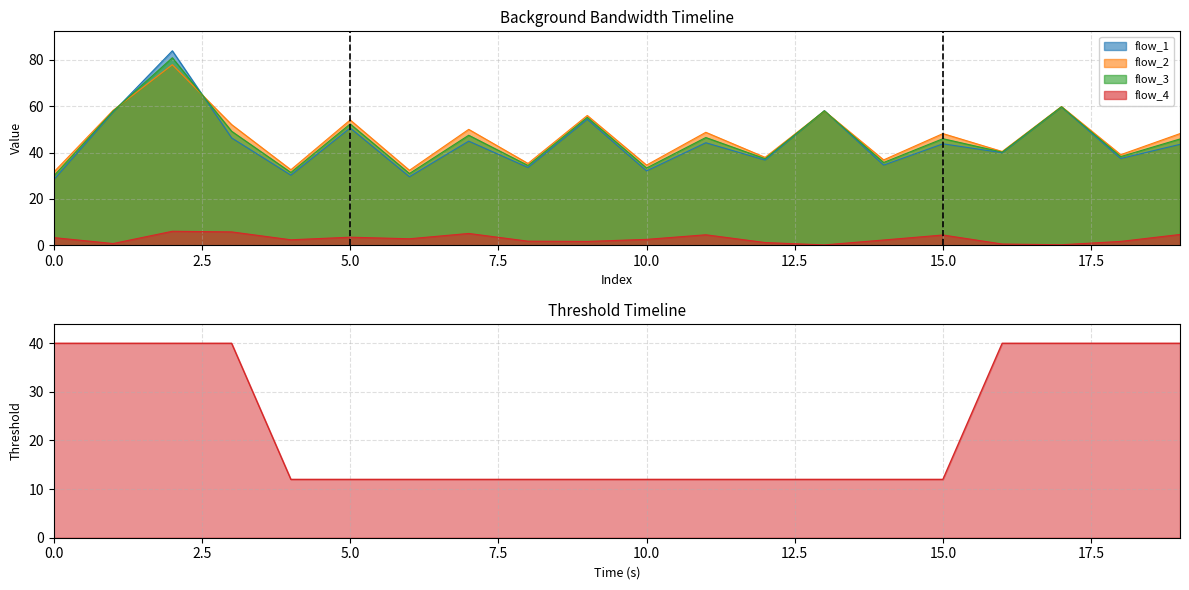

The Traffic End series shows 1 at 15.0. True or false?

False